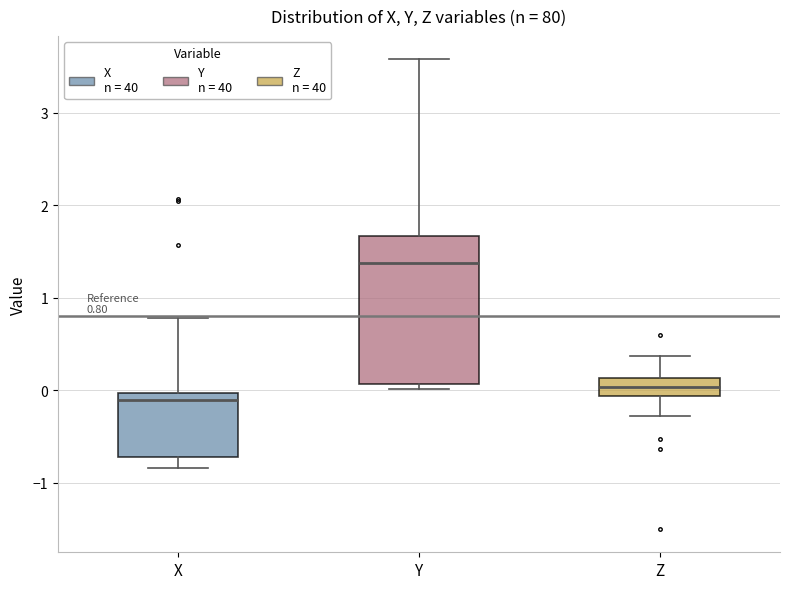

Which box has the lowest median line?

X